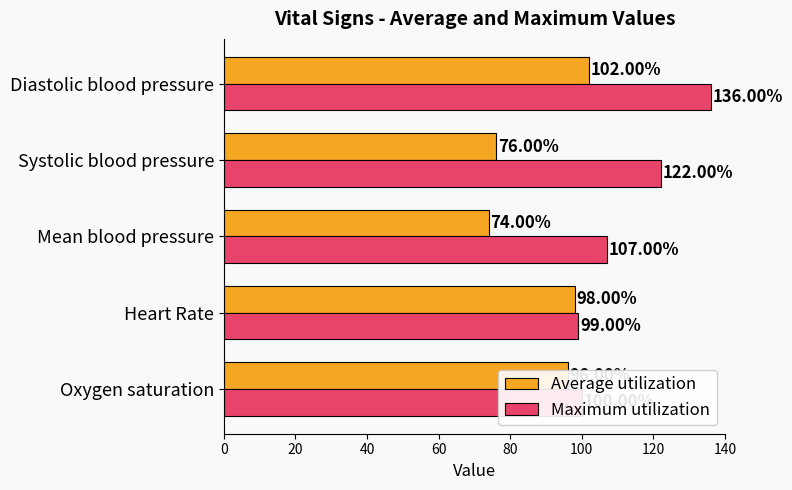

What is the minimum value for Maximum utilization?

99